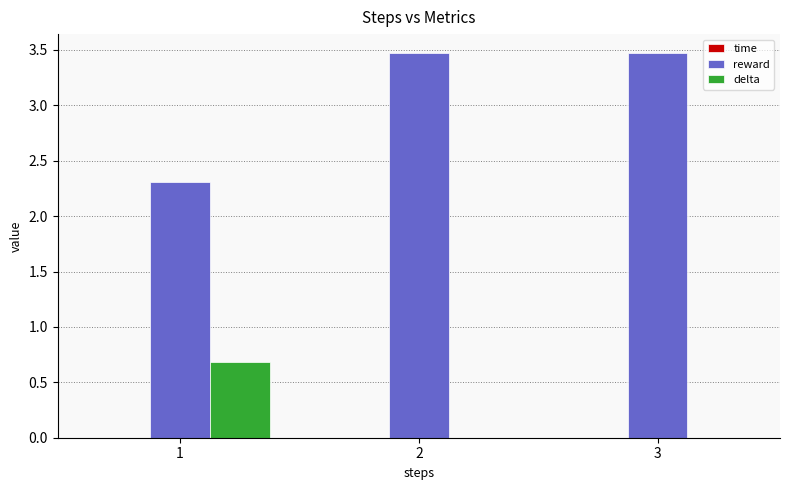

Are the bars horizontal?

No